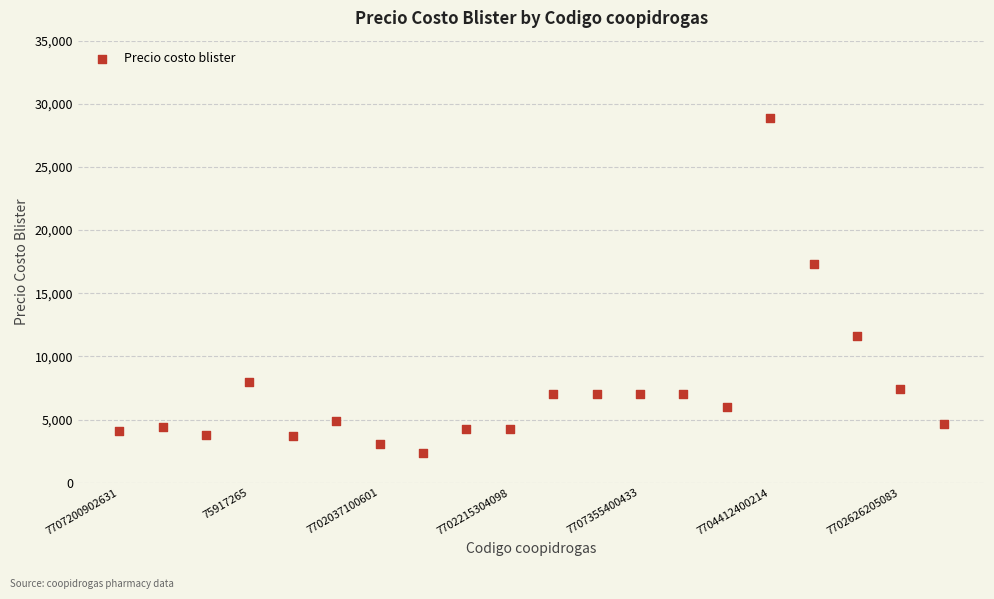

What Y value in the scatter plot is closest to 15632?

17334